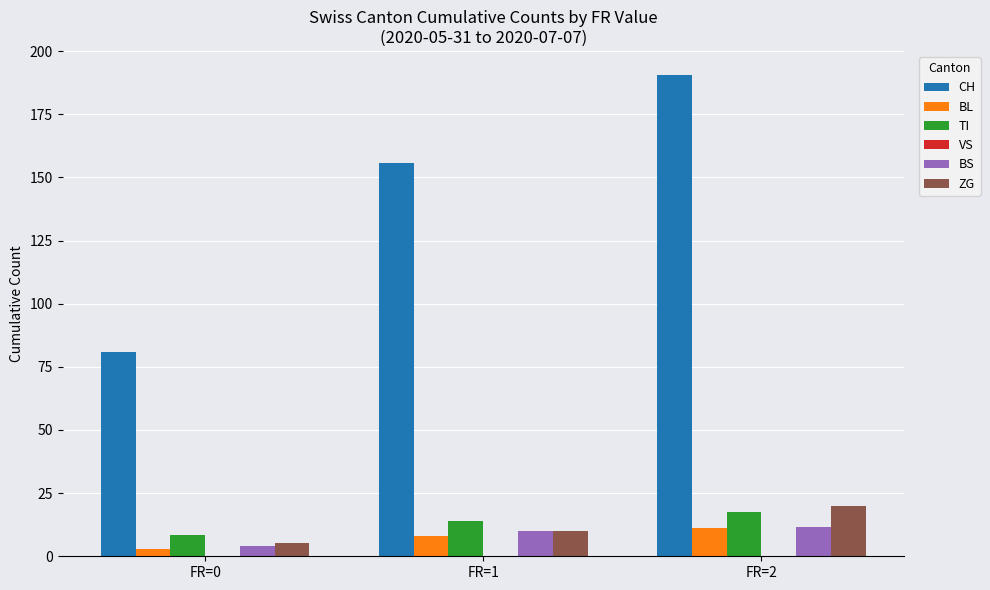

What is the spread (max minus min) of values at FR=1?

147.7